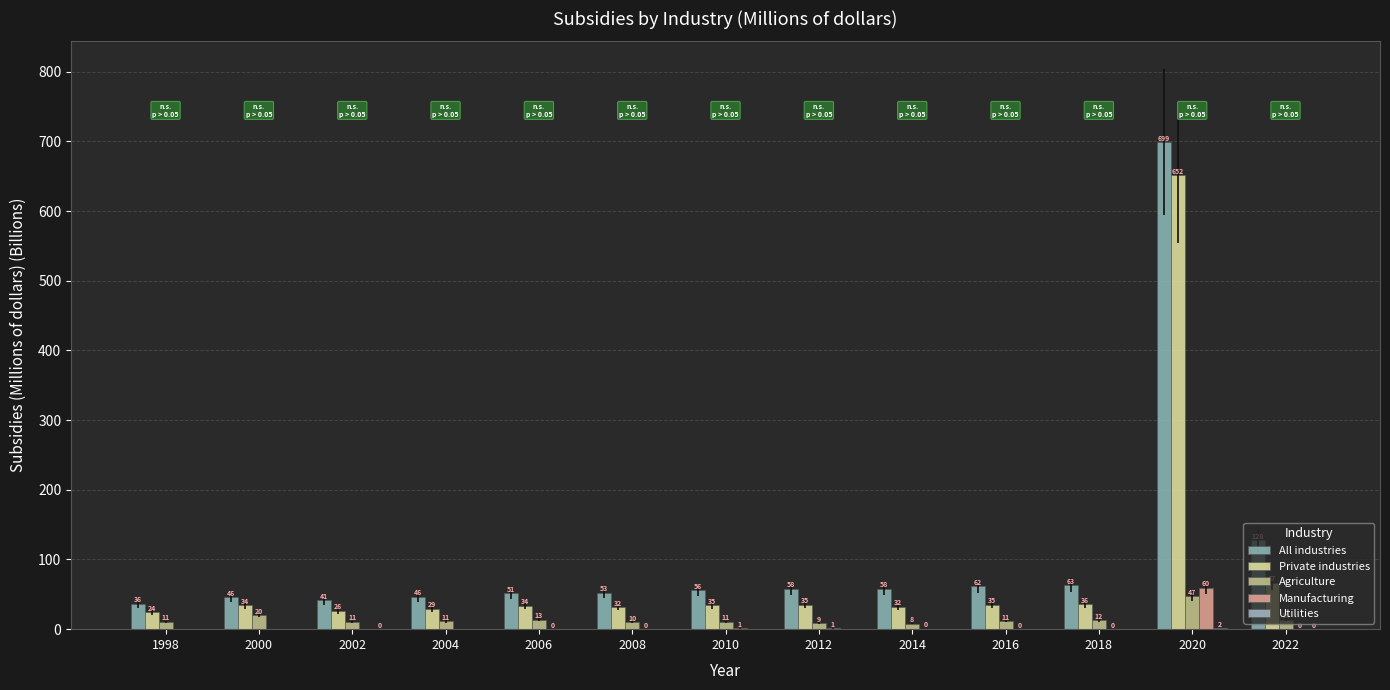

What is the greatest value displayed?

698.5